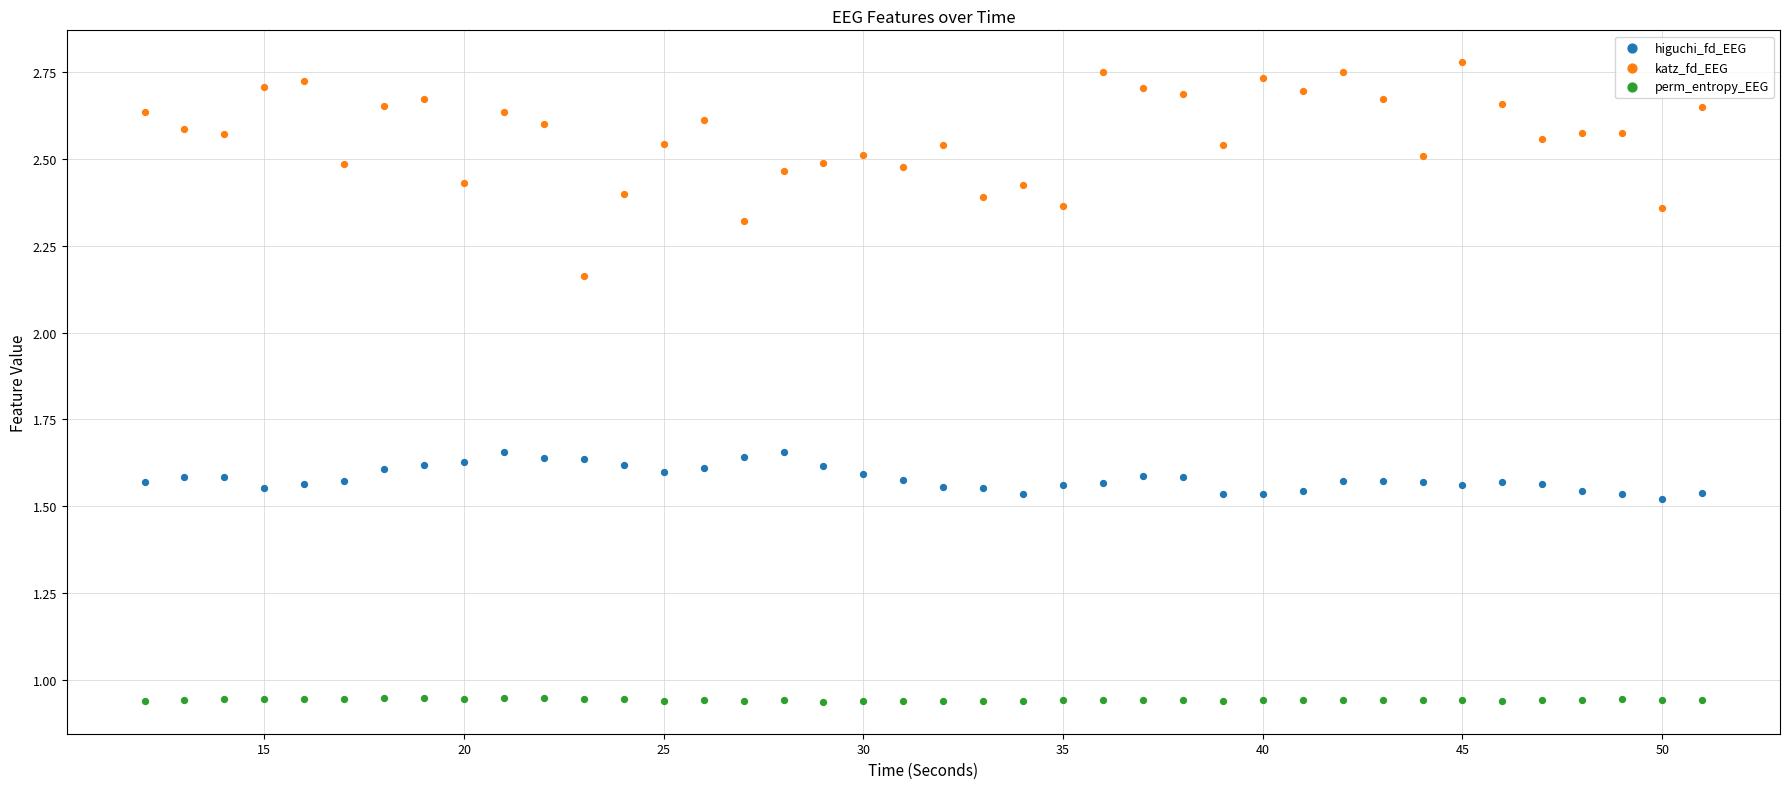

Which series reaches the maximum Y coordinate?

katz_fd_EEG